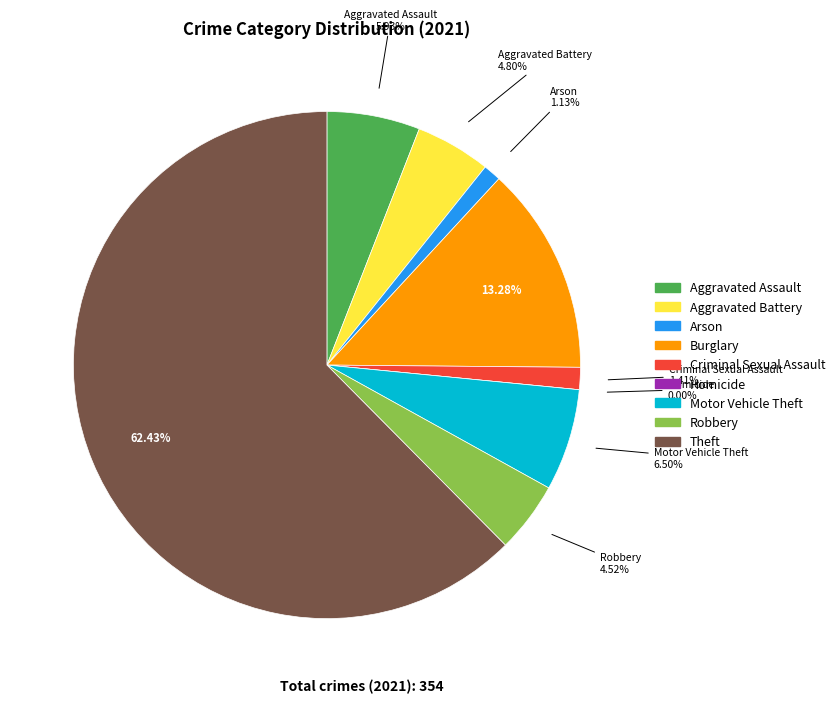

What percentage is the Robbery slice, to the nearest percent?

5%